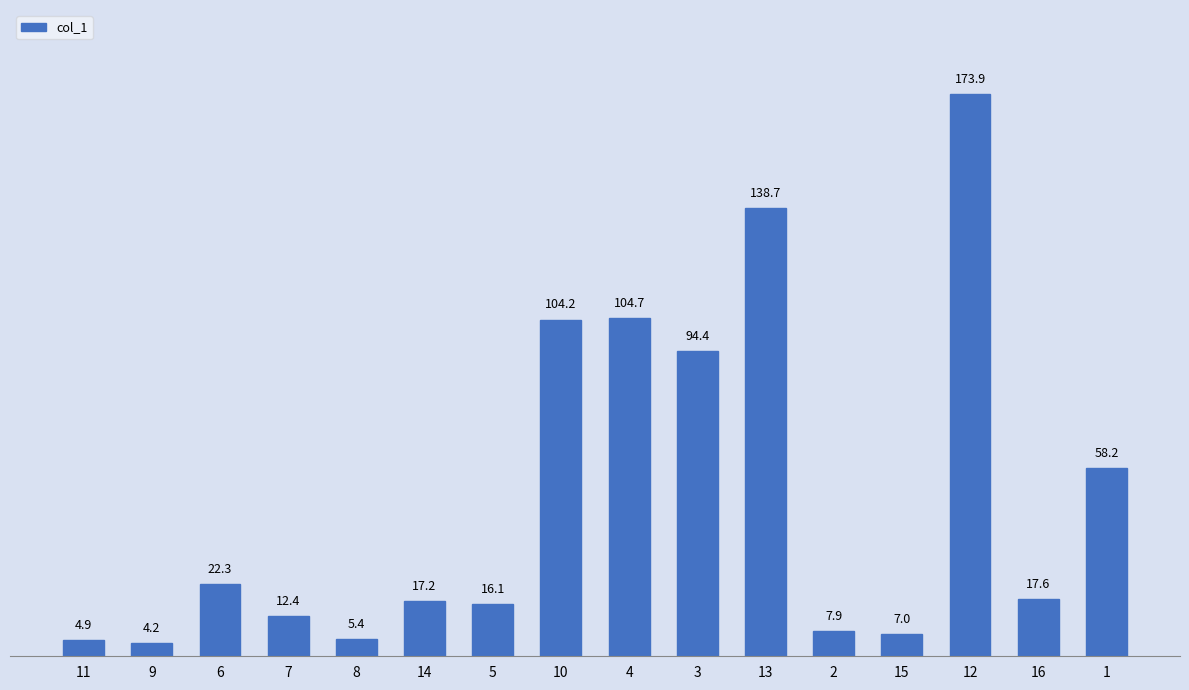

Rank the categories by value from highest to lowest.

12, 13, 4, 10, 3, 1, 6, 16, 14, 5, 7, 2, 15, 8, 11, 9